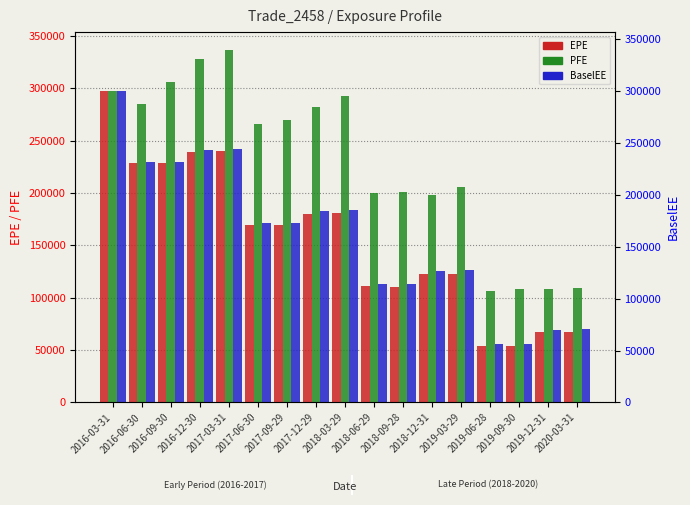

What is the difference between the maximum and second lowest values in the PFE series?

228349